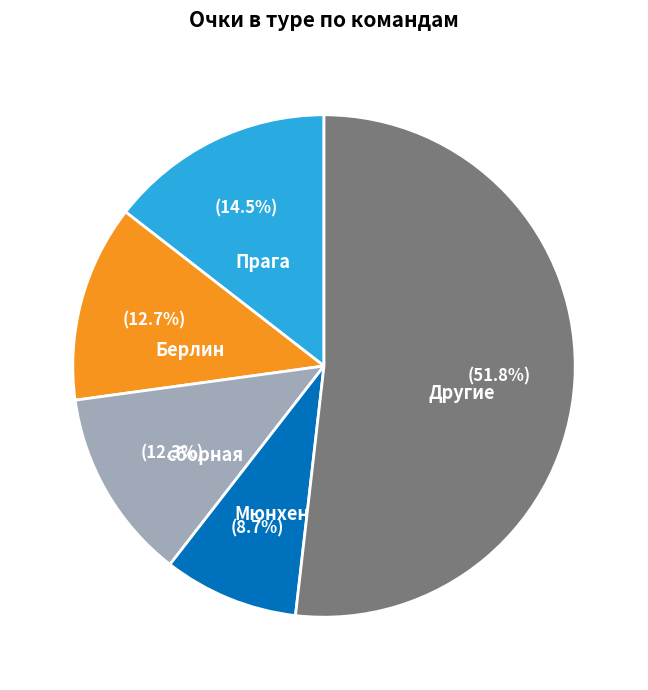

How many segments does this pie chart have?

5